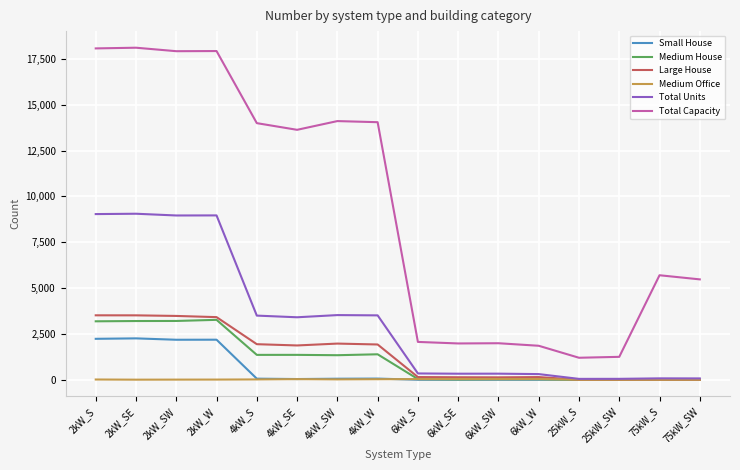

How many lines are shown in the chart?

6